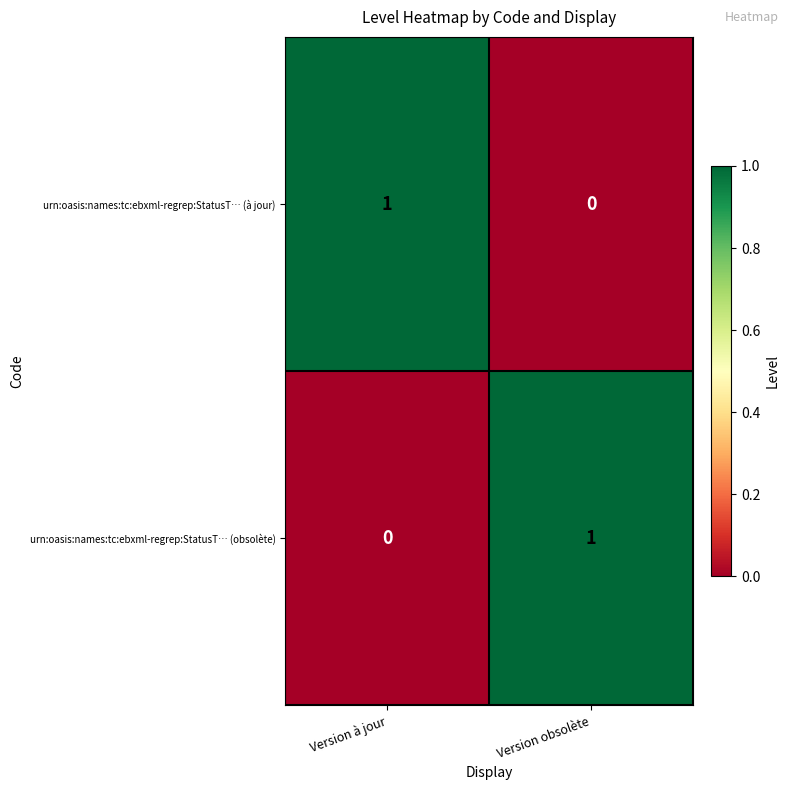

Which category has the highest value in the urn:oasis:names:tc:ebxml-regrep:StatusT… (à jour) series?

Version à jour